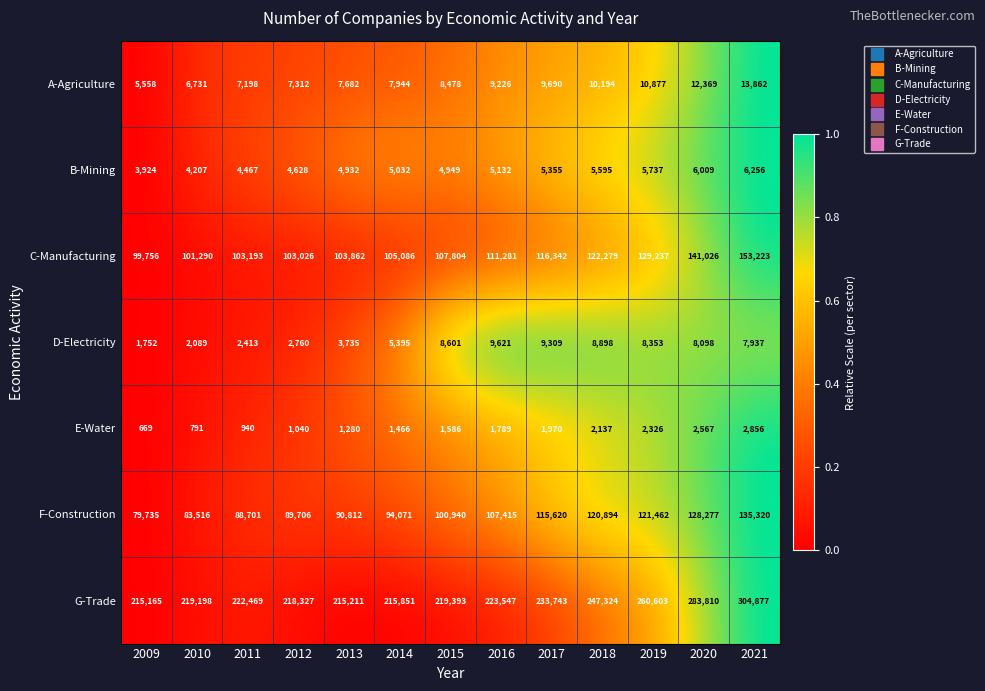

Is it true that G-Trade equals 222469 at 2011?

True